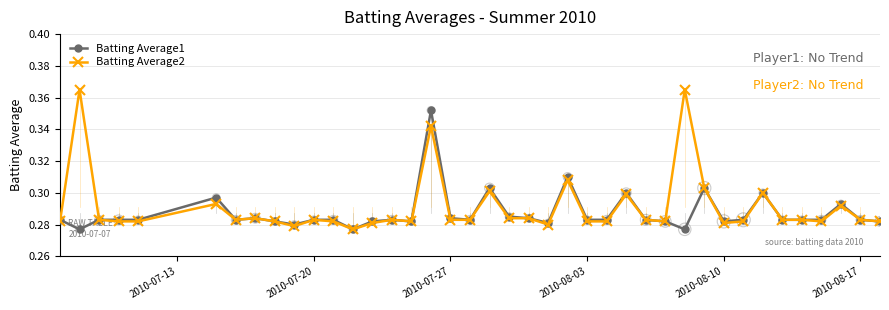

Which series has the largest total across all categories?

Batting Average2